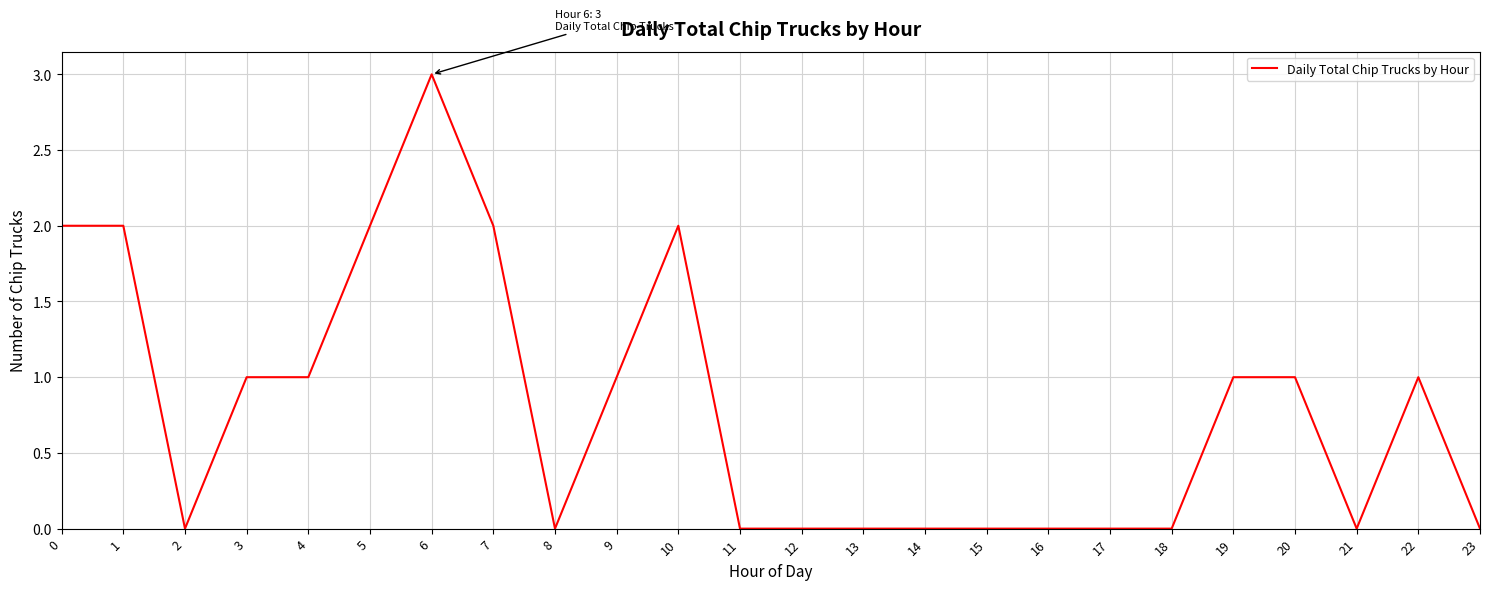

What is the difference between the second highest and second lowest values?

2